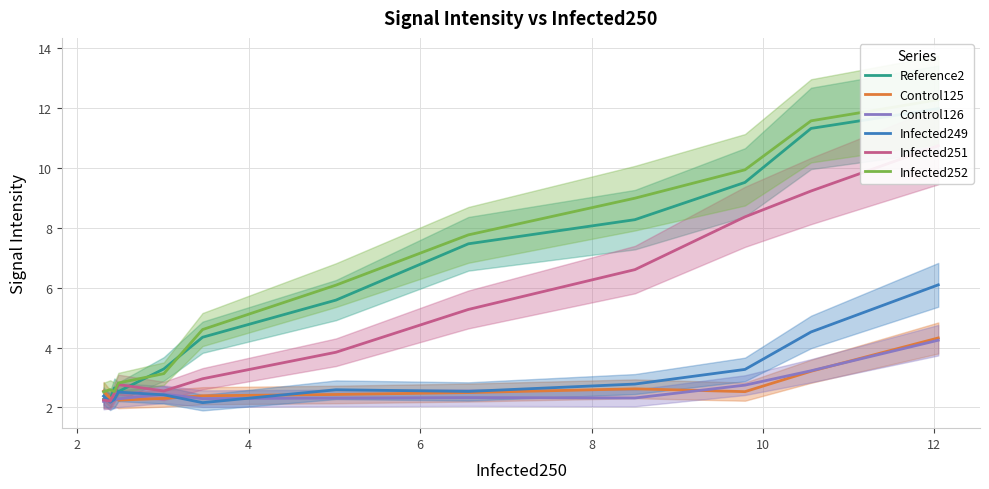

What is the highest value of the Control125 series?

4.3